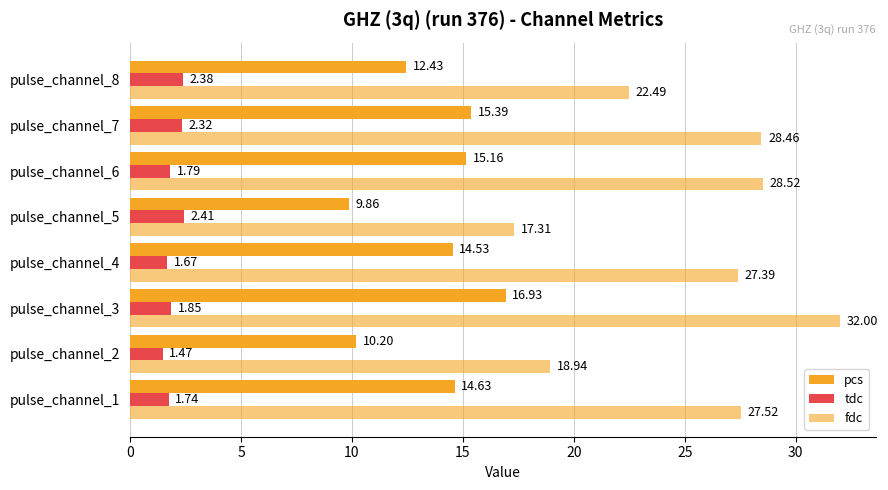

How many categories are shown in the chart?

8